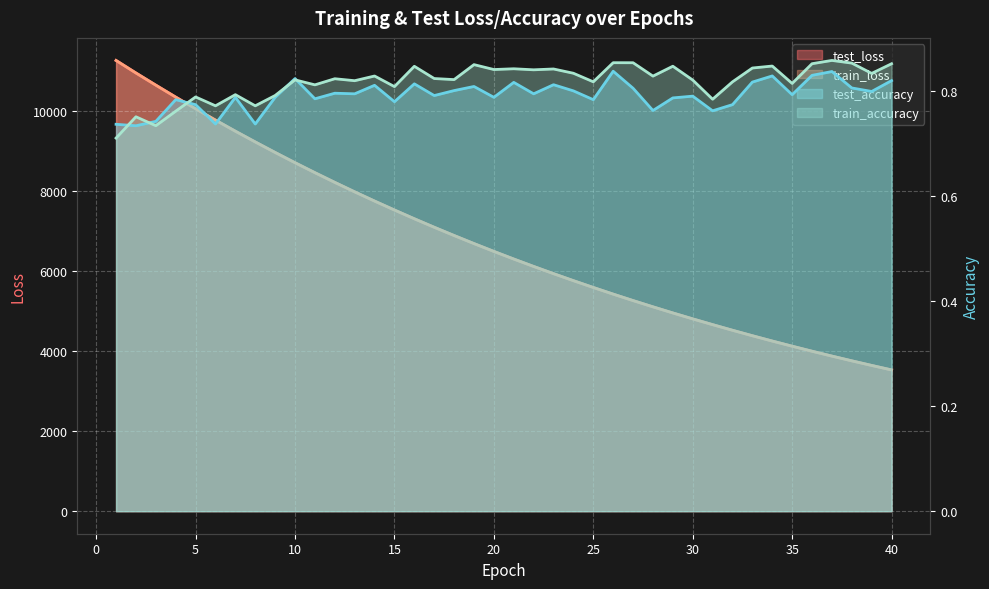

True or false: test_loss has a value of 15585.2 at 6.

False